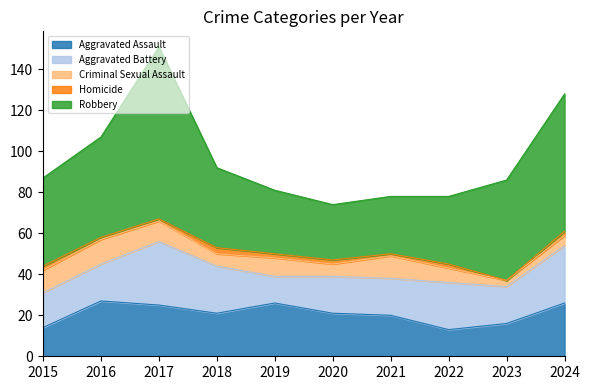

Where is Aggravated Battery nearest to the value 22?

2018